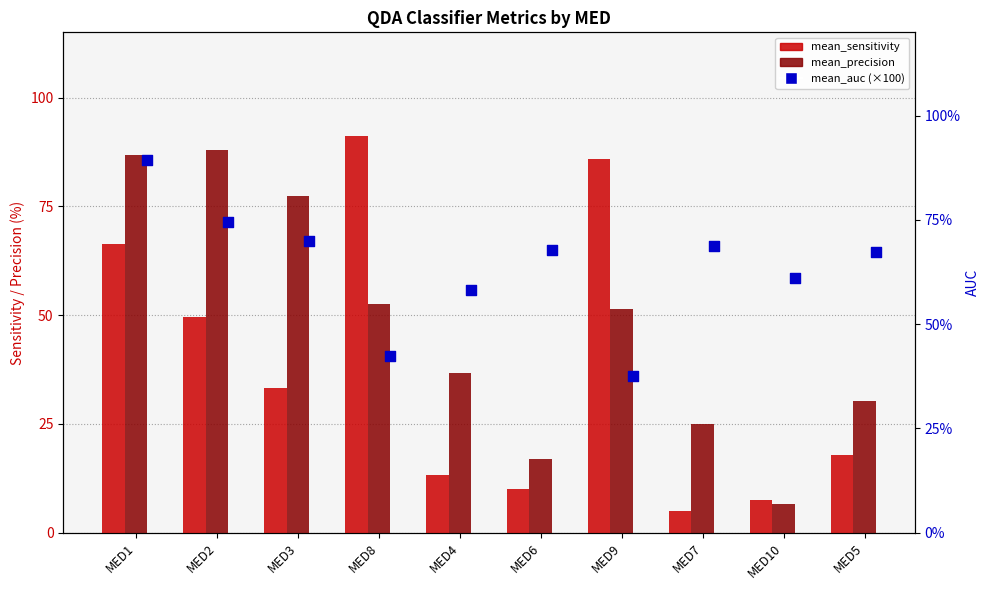

Which series reaches the maximum Y coordinate?

mean_sensitivity